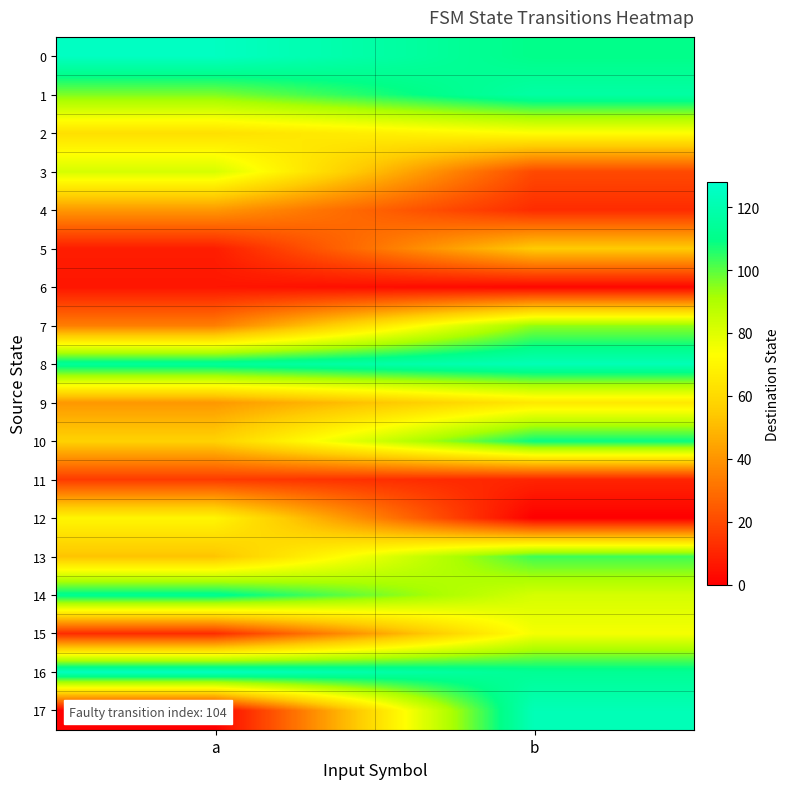

What is the maximum value shown in the chart?

125